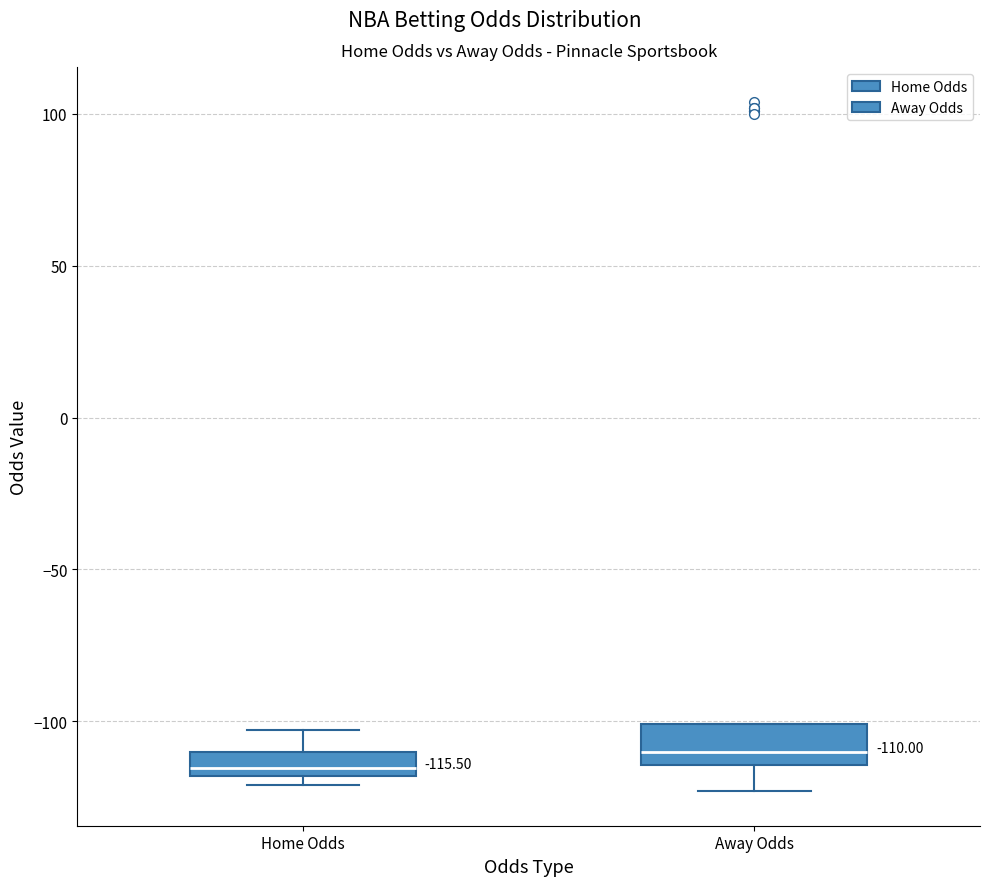

Which box has the lowest median line?

Home Odds